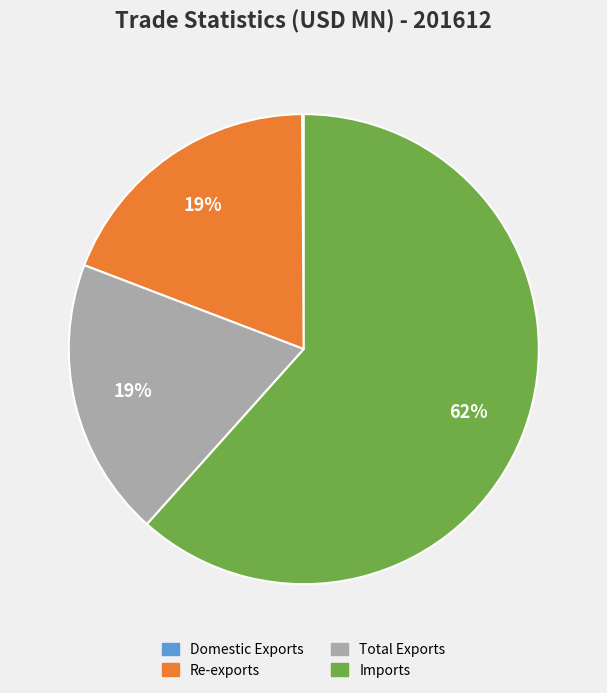

True or false: Total Exports accounts for 8% of the total.

False